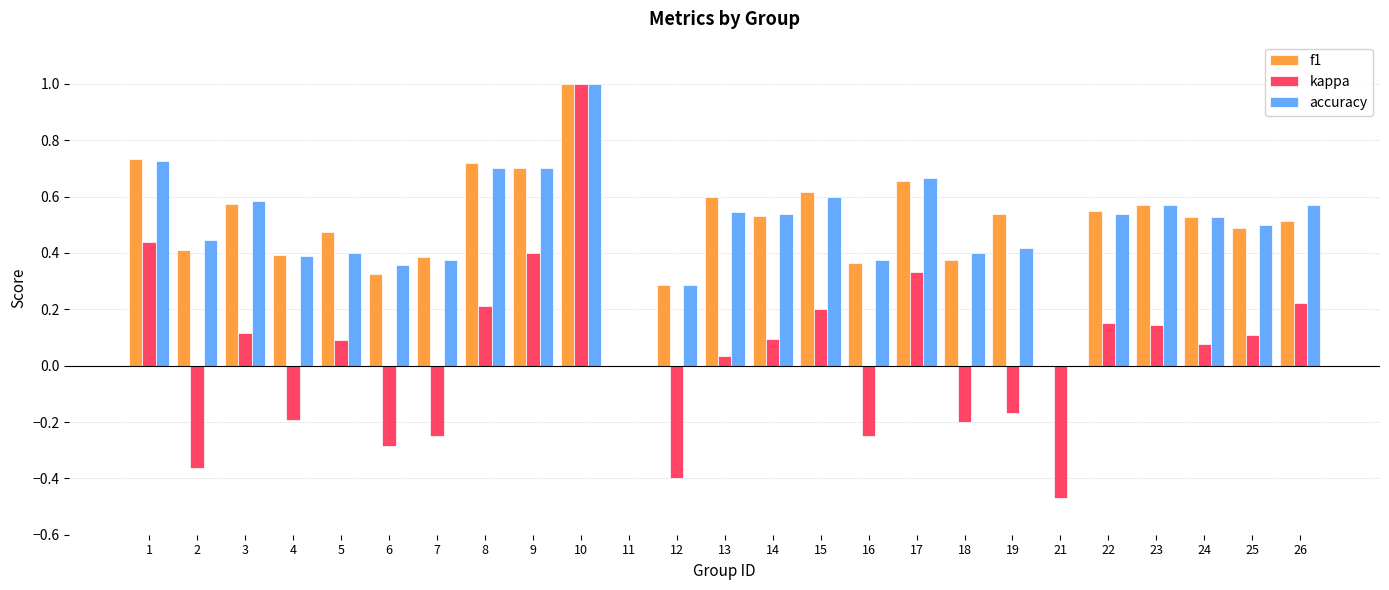

The kappa series shows 0.1 at 8. True or false?

False